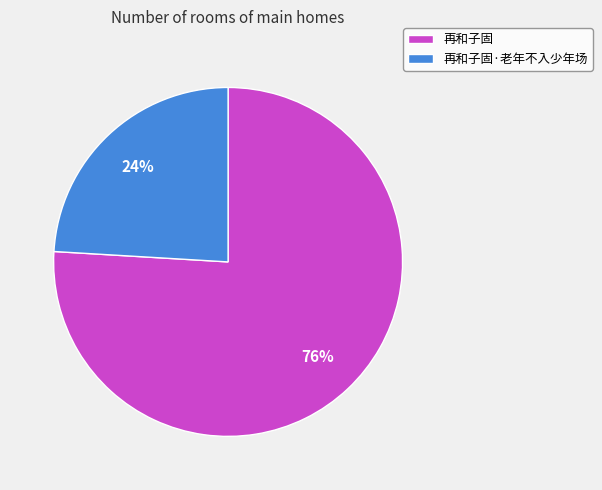

Is it true that 再和子固 is 67% of the pie?

False